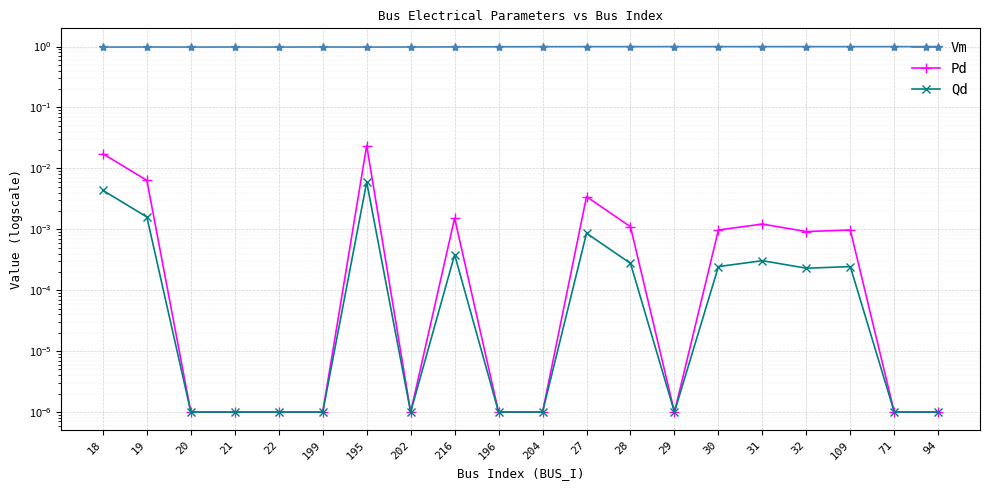

What is the value of the Vm point at the 4th from the left?

1.0